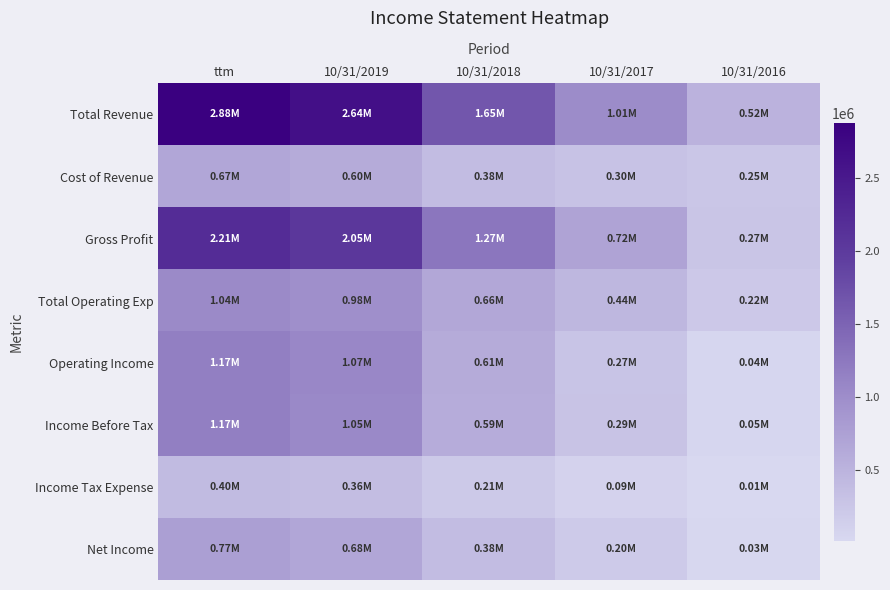

Reading left to right, list all the values displayed in this chart.

Total Revenue: ttm=2878419	10/31/2019=2641817	10/31/2018=1651527	10/31/2017=1013702	10/31/2016=515380
Cost of Revenue: ttm=670717	10/31/2019=595678	10/31/2018=379371	10/31/2017=297439	10/31/2016=249170
Gross Profit: ttm=2207702	10/31/2019=2046139	10/31/2018=1272155	10/31/2017=716262	10/31/2016=266209
Total Operating Exp: ttm=1038825	10/31/2019=980811	10/31/2018=657165	10/31/2017=442162	10/31/2016=222448
Operating Income: ttm=1168877	10/31/2019=1065328	10/31/2018=614990	10/31/2017=274100	10/31/2016=43761
Income Before Tax: ttm=1167224	10/31/2019=1046647	10/31/2018=591638	10/31/2017=287377	10/31/2016=45741
Income Tax Expense: ttm=400894	10/31/2019=363973	10/31/2018=210678	10/31/2017=88636	10/31/2016=12687
Net Income: ttm=766331	10/31/2019=682674	10/31/2018=380960	10/31/2017=198741	10/31/2016=33053